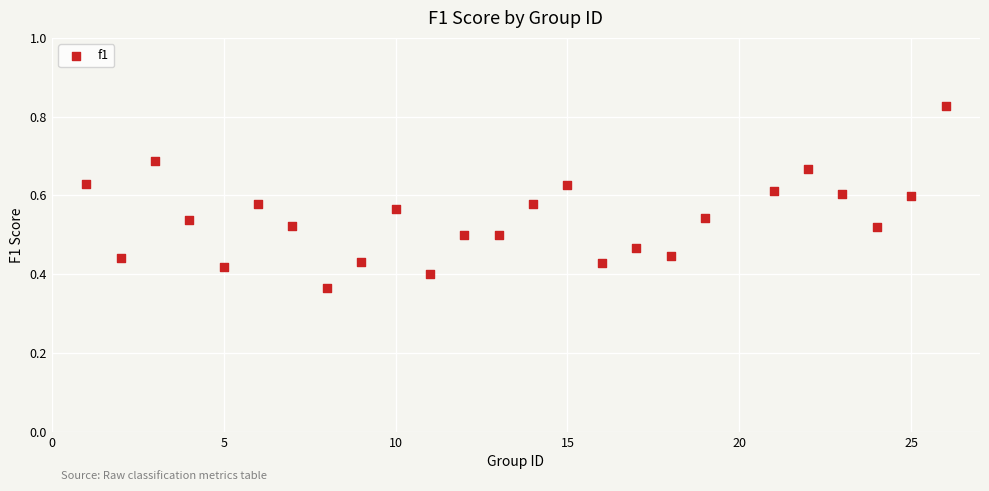

What is the range of X values (max minus min)?

25.0